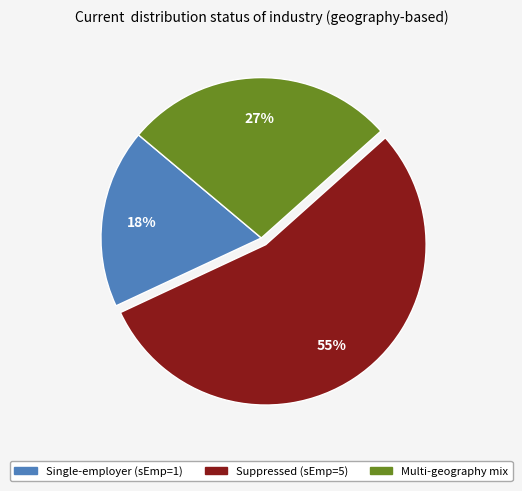

Is there any slice that represents more than half of the pie?

Yes